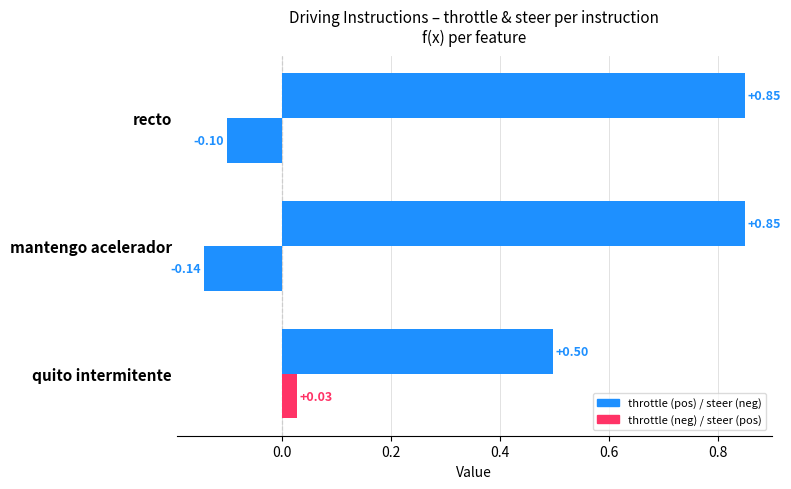

Count the number of categories in the chart.

3